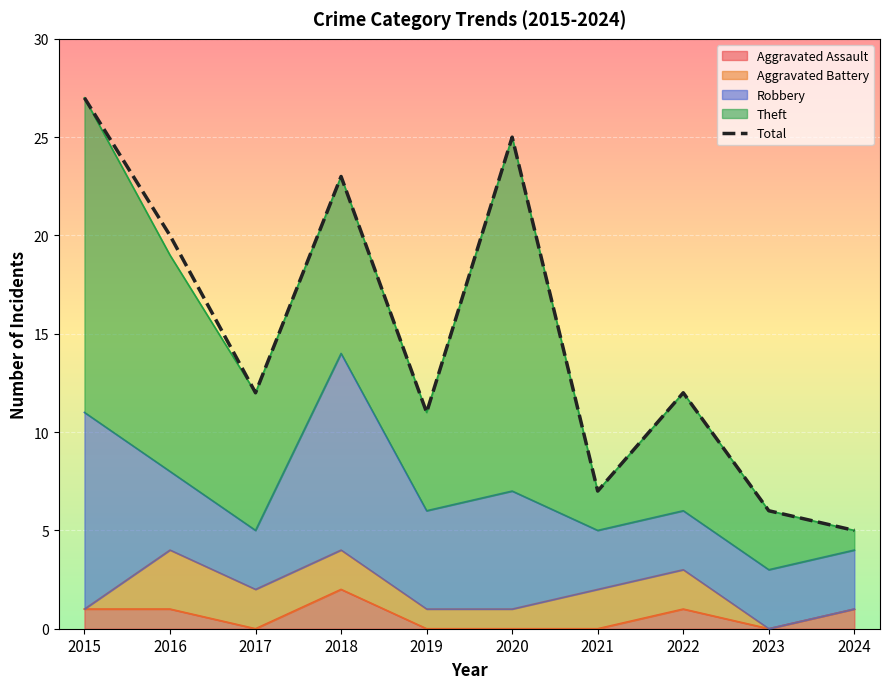

Rank the categories by value from lowest to highest.

2024, 2023, 2021, 2019, 2017, 2022, 2016, 2018, 2020, 2015